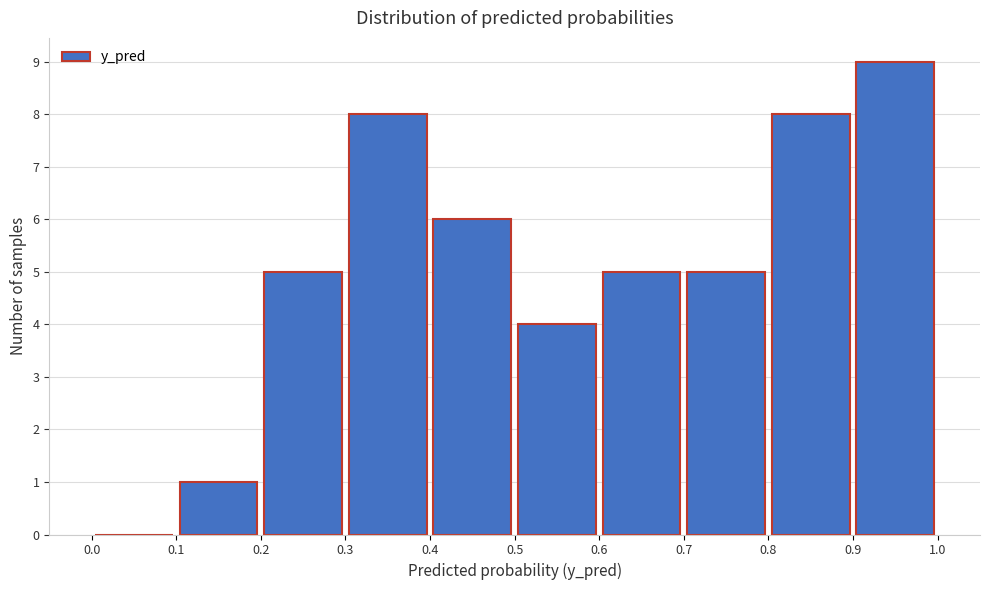

Reading left to right, list every bar in this chart as the range it spans on the x-axis followed by its height. The values are not printed on the chart, so give them approximately, as read against the axis.

0.0 to 0.1: 0
0.1 to 0.2: 1
0.2 to 0.3: 5
0.3 to 0.4: 8
0.4 to 0.5: 6
0.5 to 0.6: 4
0.6 to 0.7: 5
0.7 to 0.8: 5
0.8 to 0.9: 8
0.9 to 1.0: 9